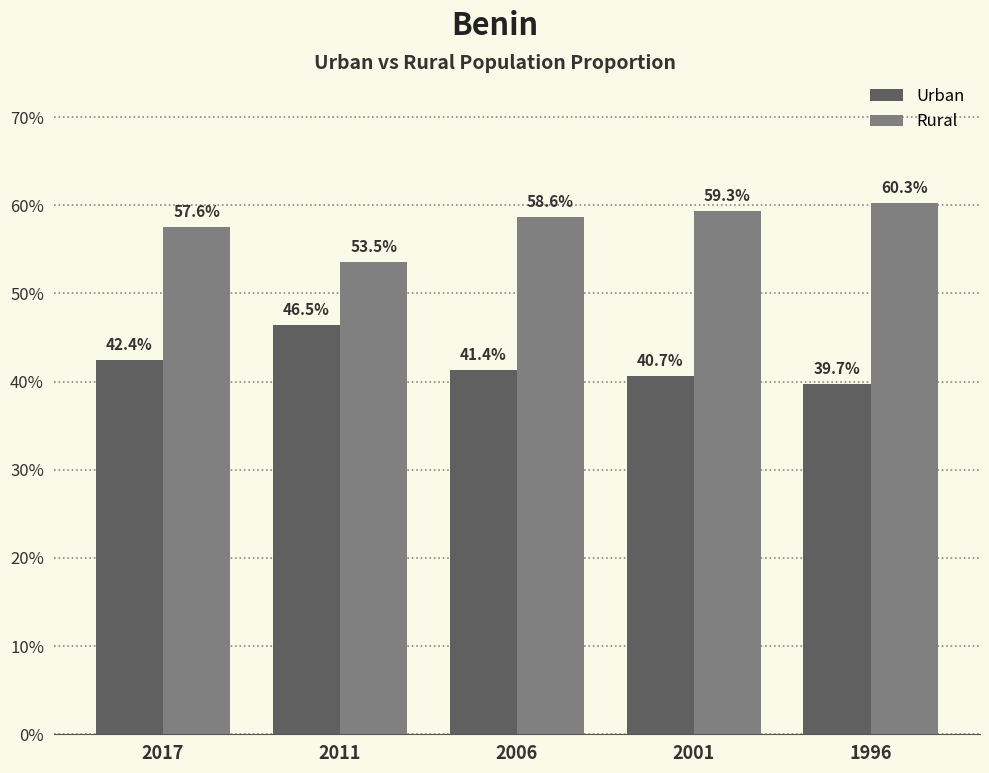

At which category does the chart reach its minimum across all series?

1996